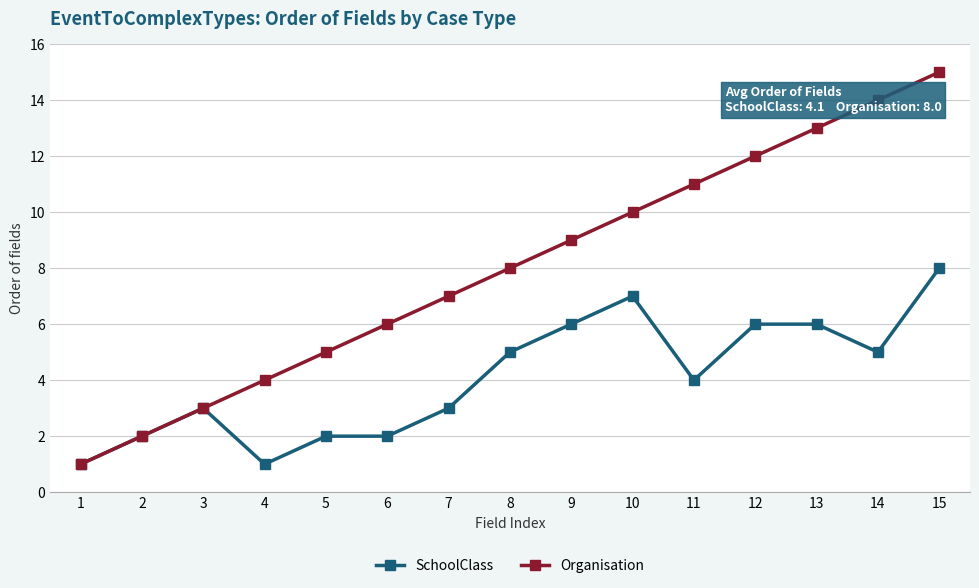

What is the maximum value for Organisation?

15